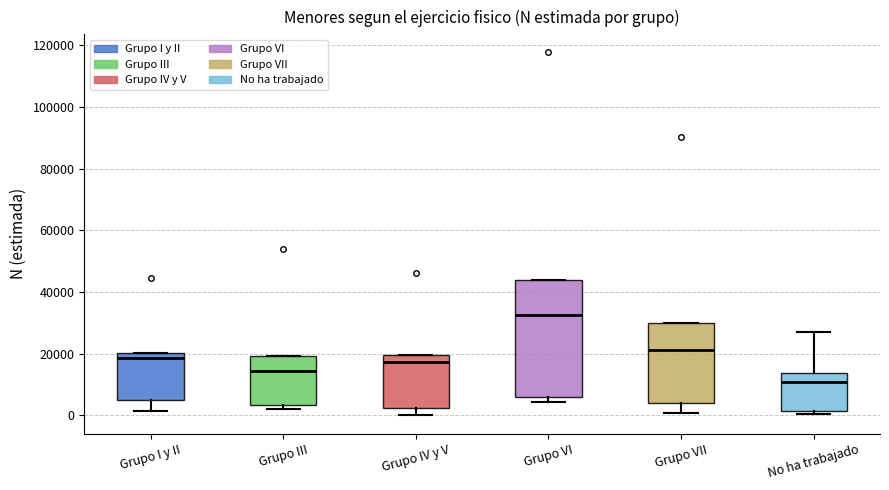

Reading left to right, read every box against the y-axis: the position of its median line, the range the box covers, and the ends of its whiskers. The values are not printed on the chart, so give them approximately, as read against the axis.

Grupo I y II: median 18000, box 4000 to 20000, whiskers 2000 to 20000
Grupo III: median 14000, box 4000 to 20000, whiskers 2000 to 20000
Grupo IV y V: median 18000, box 2000 to 20000, whiskers 0 to 20000
Grupo VI: median 32000, box 6000 to 44000, whiskers 4000 to 44000
Grupo VII: median 22000, box 4000 to 30000, whiskers 0 to 30000
No ha trabajado: median 10000, box 2000 to 14000, whiskers 0 to 28000